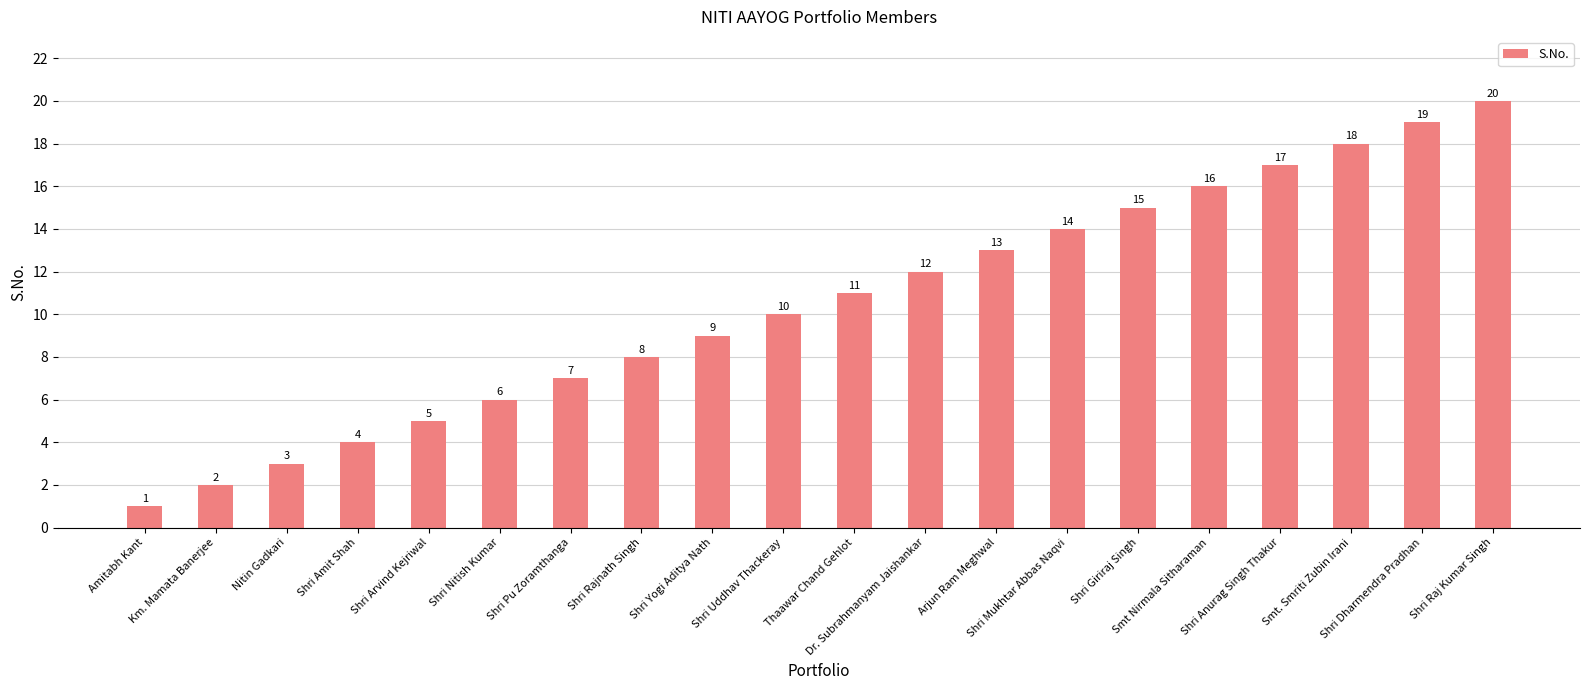

Which category has the lowest value across all series?

Amitabh Kant